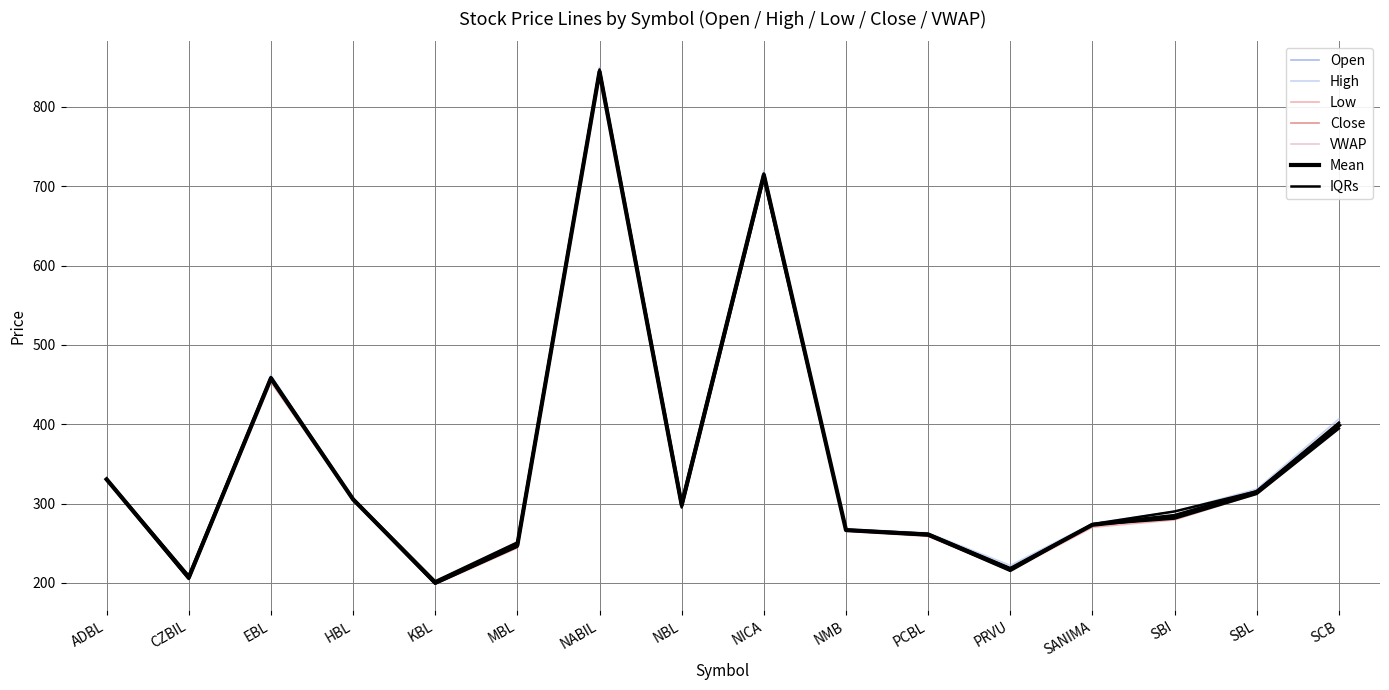

Rank the series by their maximum value, from lowest to highest.

Low, VWAP, Close, Open, High